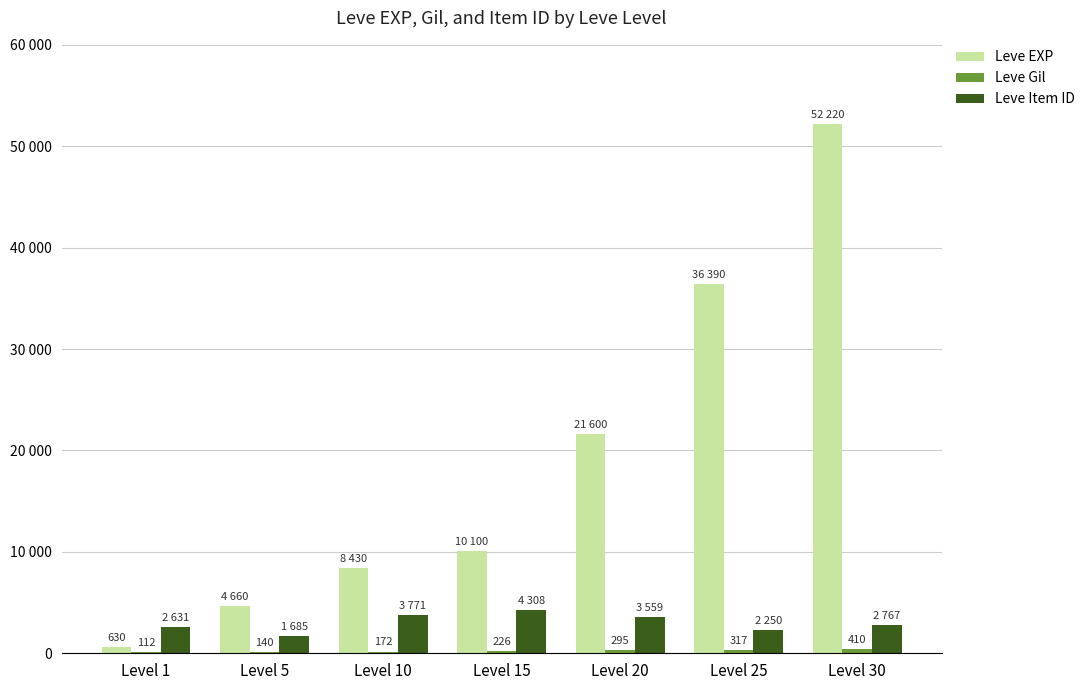

Which series changed the most between Level 15 and Level 30?

Leve EXP